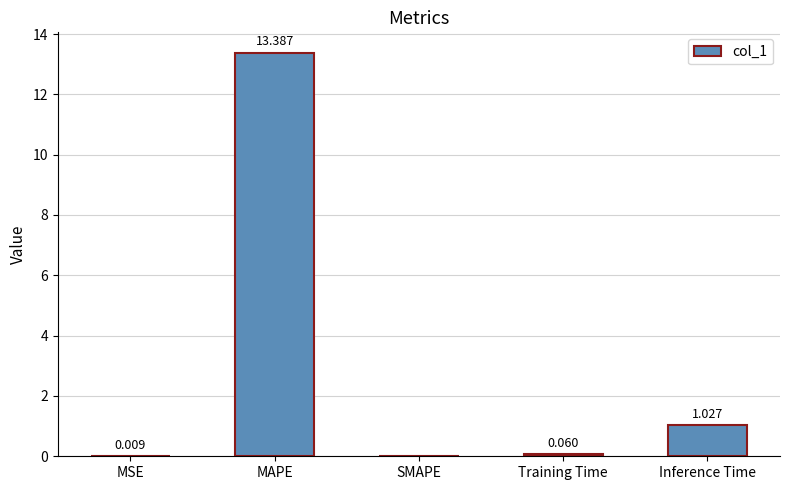

At which category does the chart reach its peak across all series?

MAPE